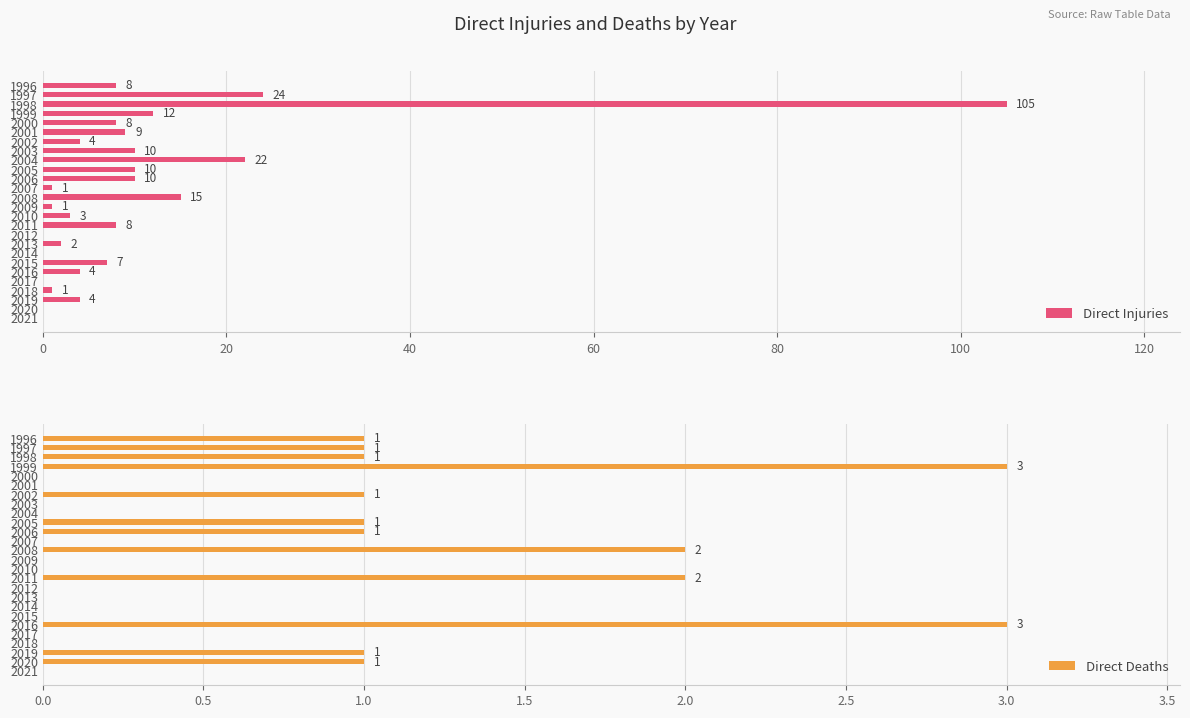

Rank the series by their average value, from highest to lowest.

Direct Injuries, Direct Deaths